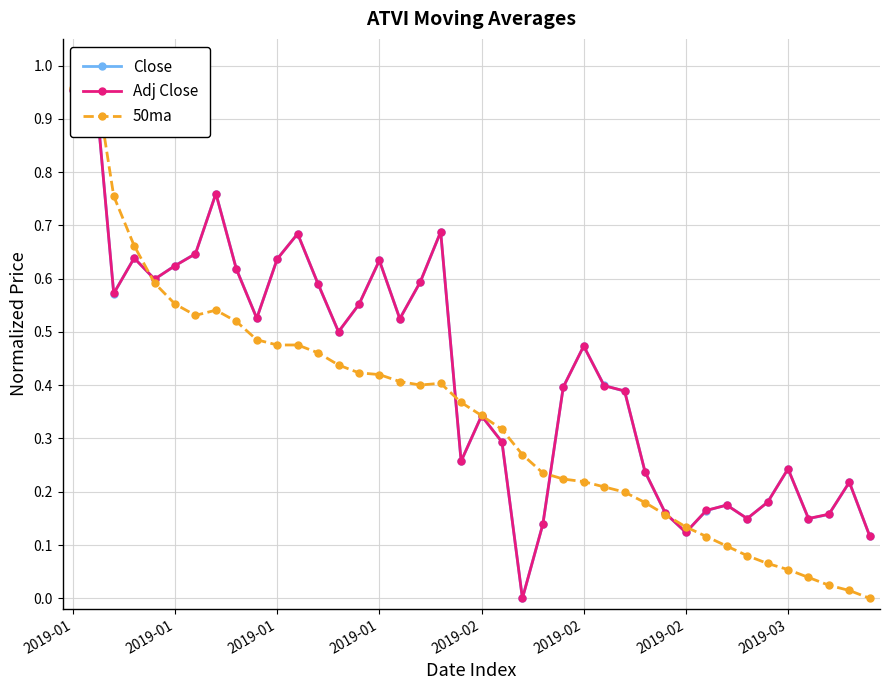

What is the difference between the second highest and second lowest values in the Close series?

0.8